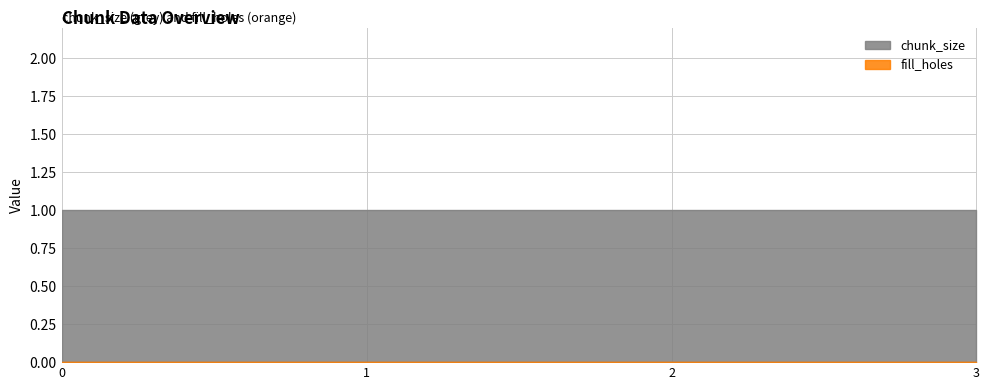

The value of fill_holes at 2 is 0. True or false?

True